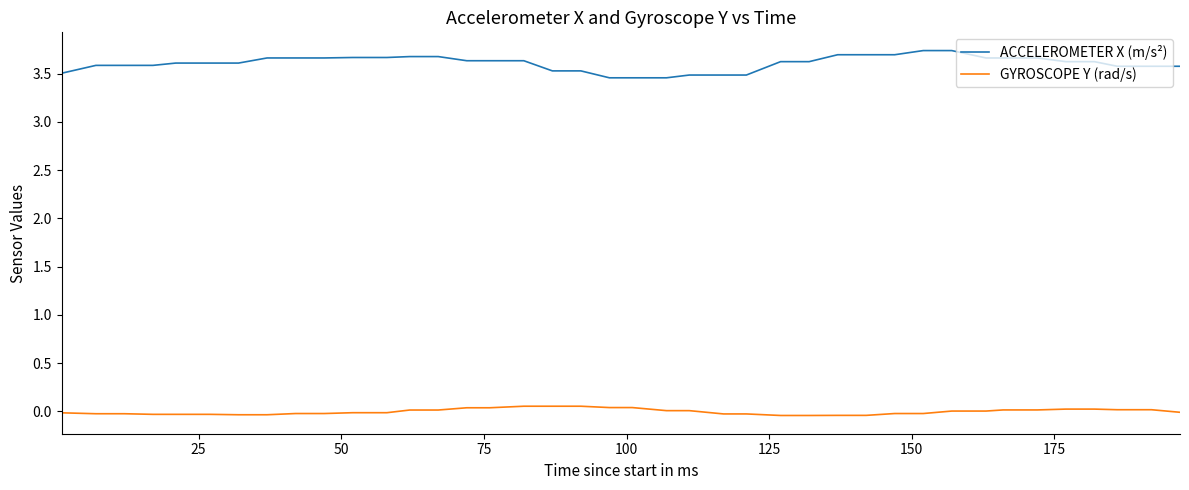

What is the greatest value displayed?

3.7